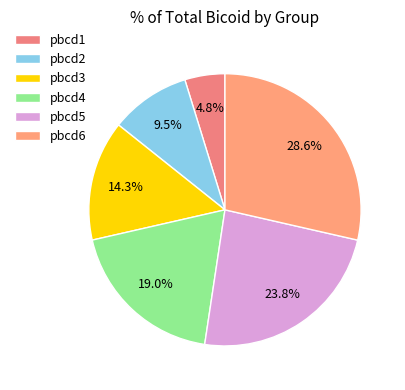

Is it true that pbcd1 is 5% of the pie?

True